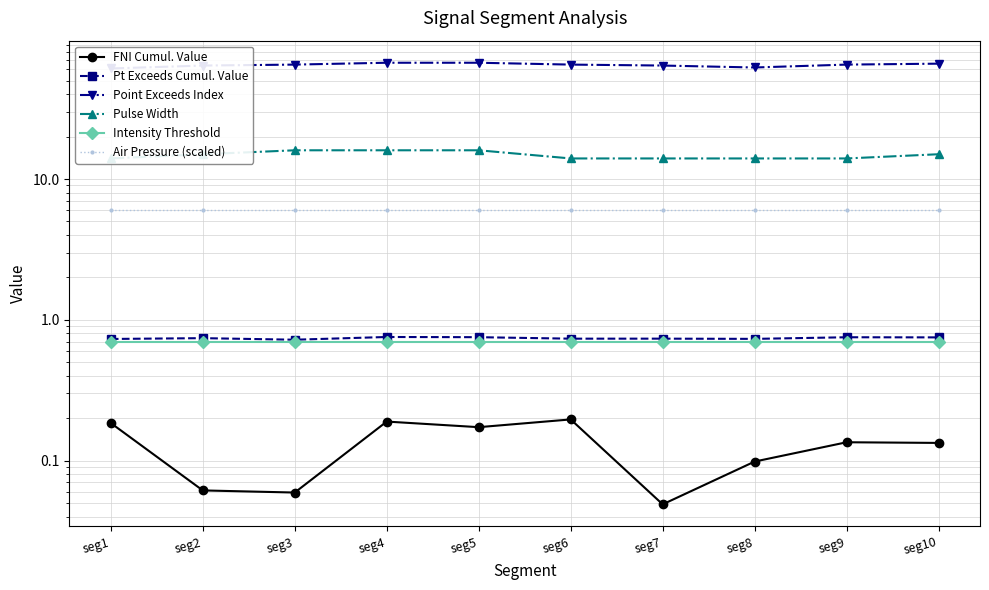

What is the total value across all series at seg7?

85.5